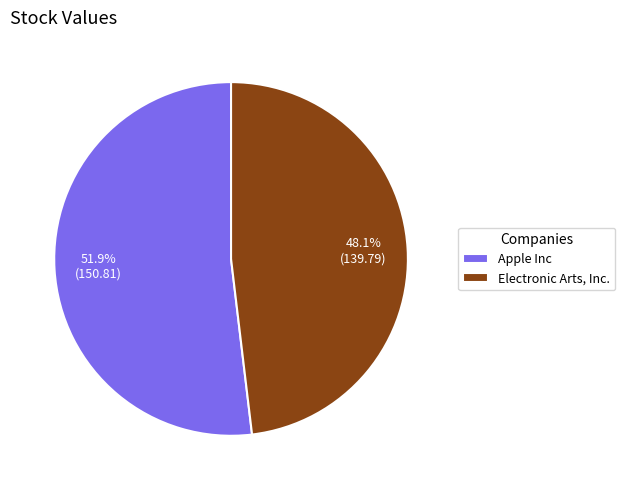

Does Apple Inc account for over 50% of the chart?

Yes